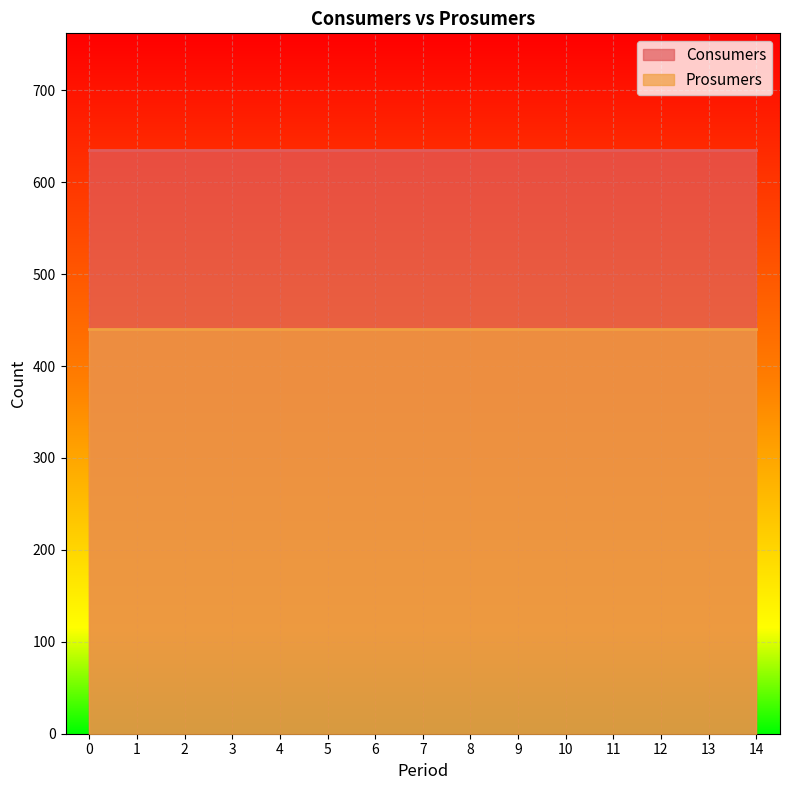

Which series has the largest range (max minus min)?

Consumers